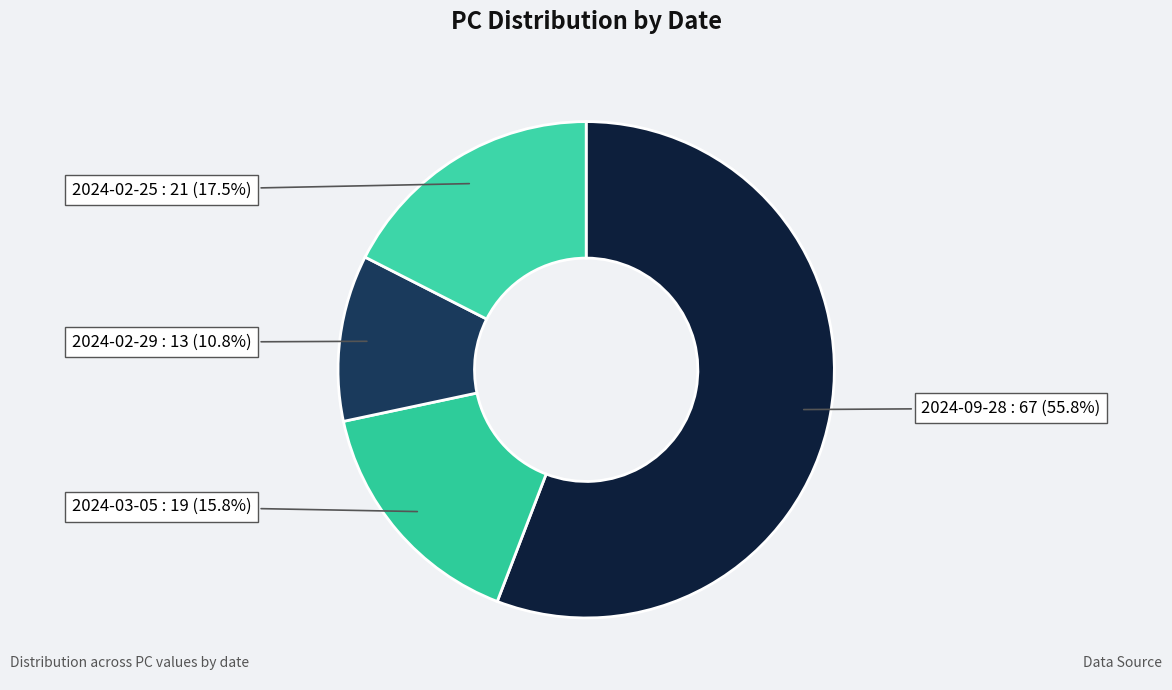

How many slices are in this pie chart?

4